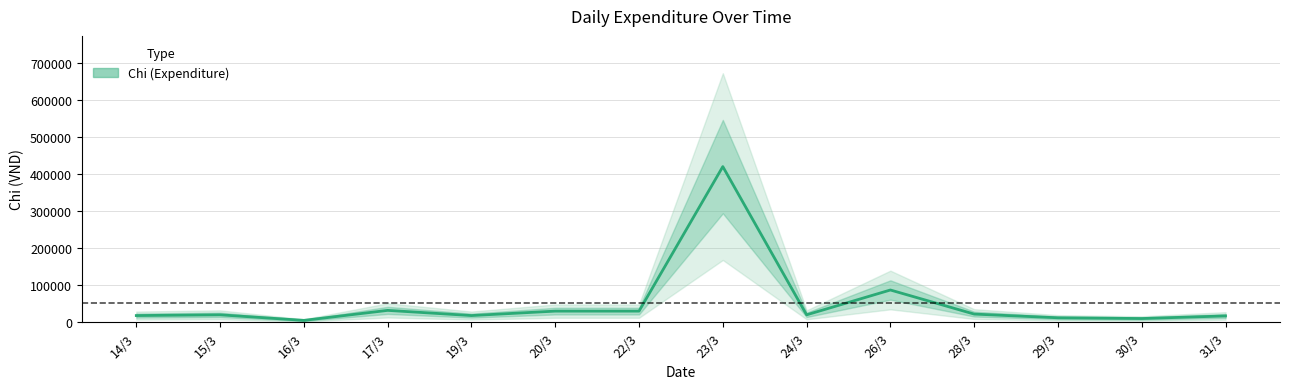

How many points are higher than both their immediate neighbors (excluding endpoints)?

4